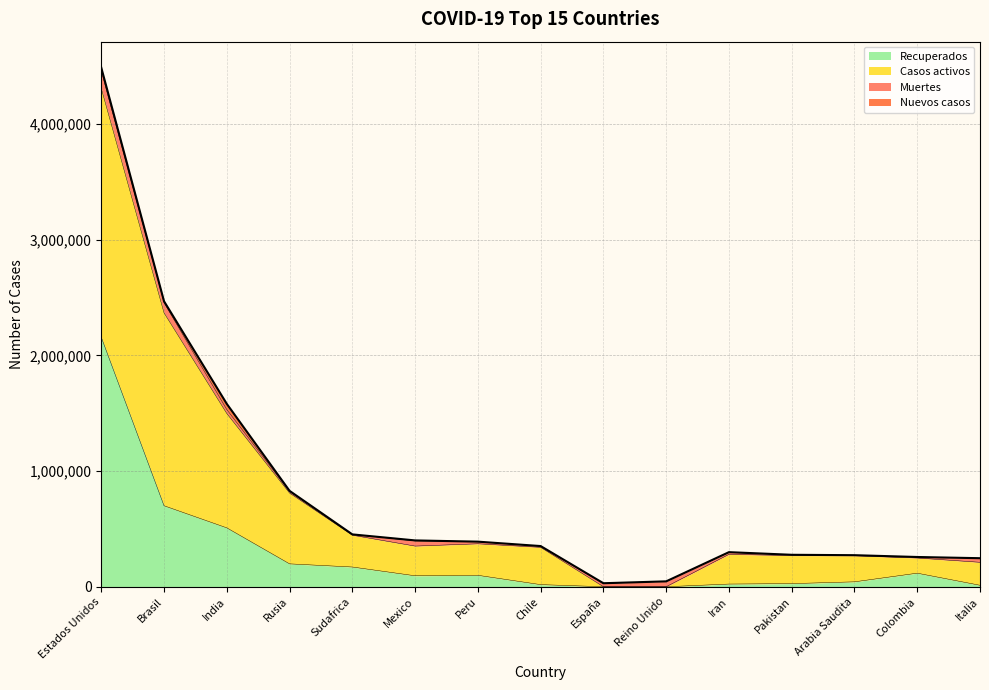

True or false: Casos totales and Casos activos cross at least once.

False